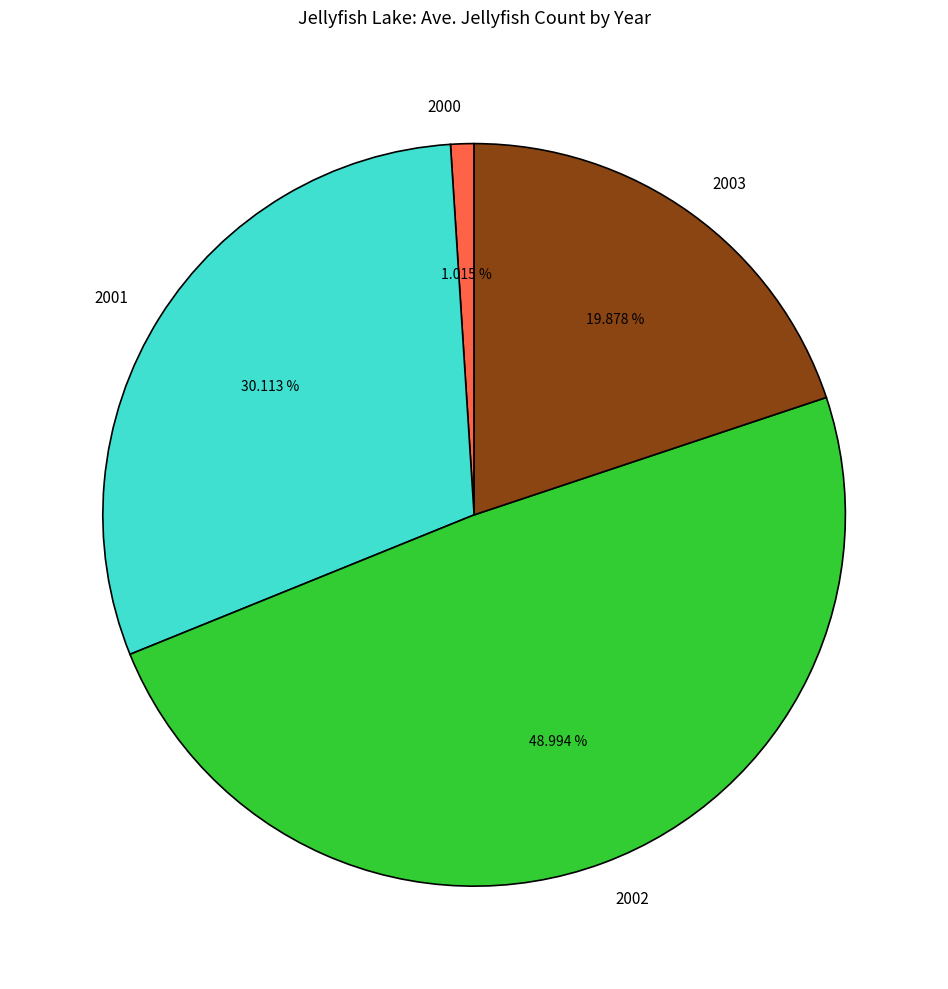

Approximately how many times larger is the value at 2001 compared to 2003?

1.5